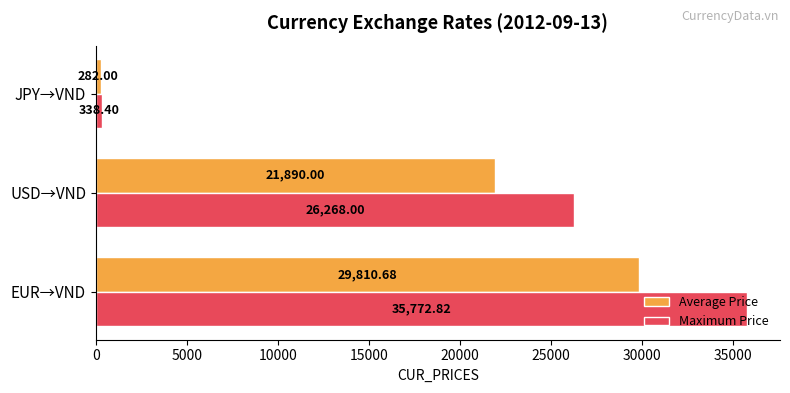

What are all the series names shown in the legend?

Average Price, Maximum Price